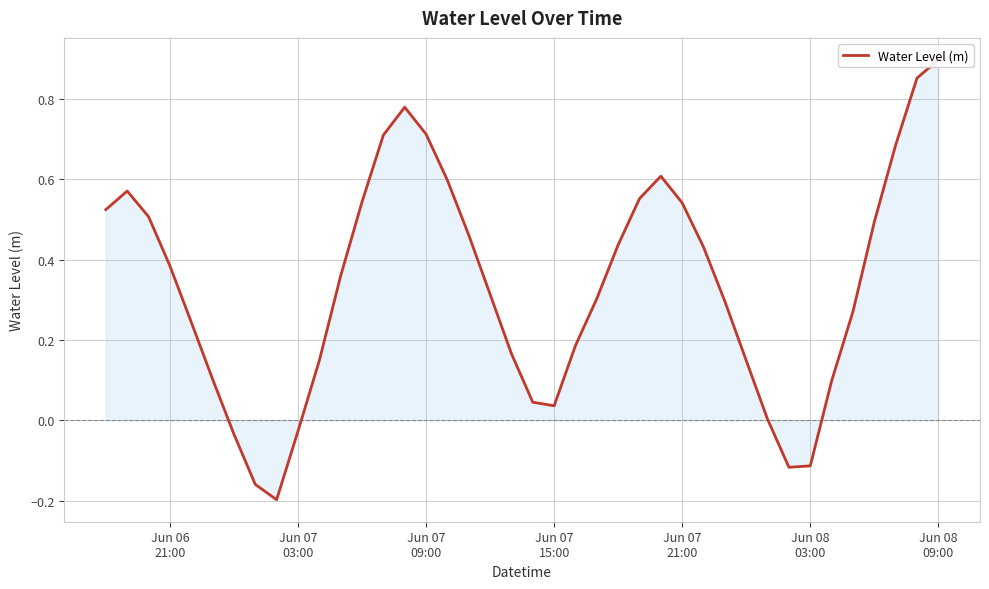

What is the difference between the maximum and second lowest values?

1.1